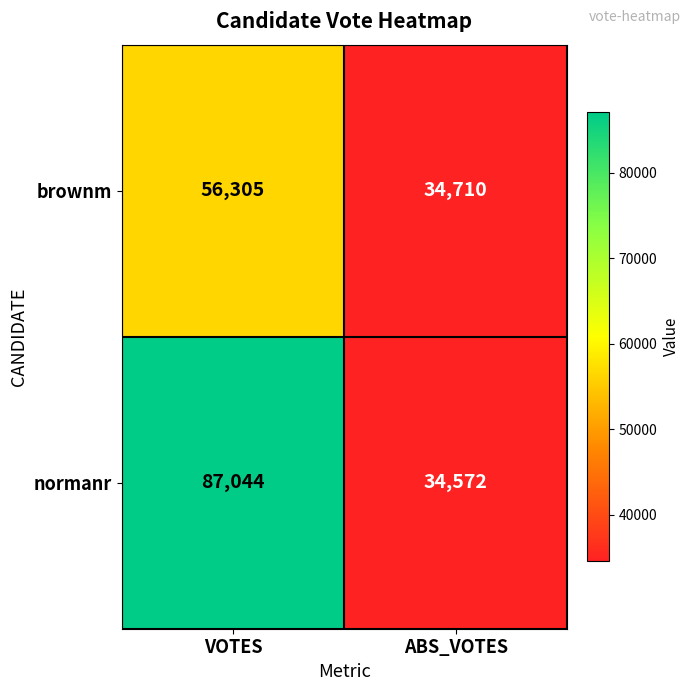

Which series has the largest range (max minus min)?

normanr